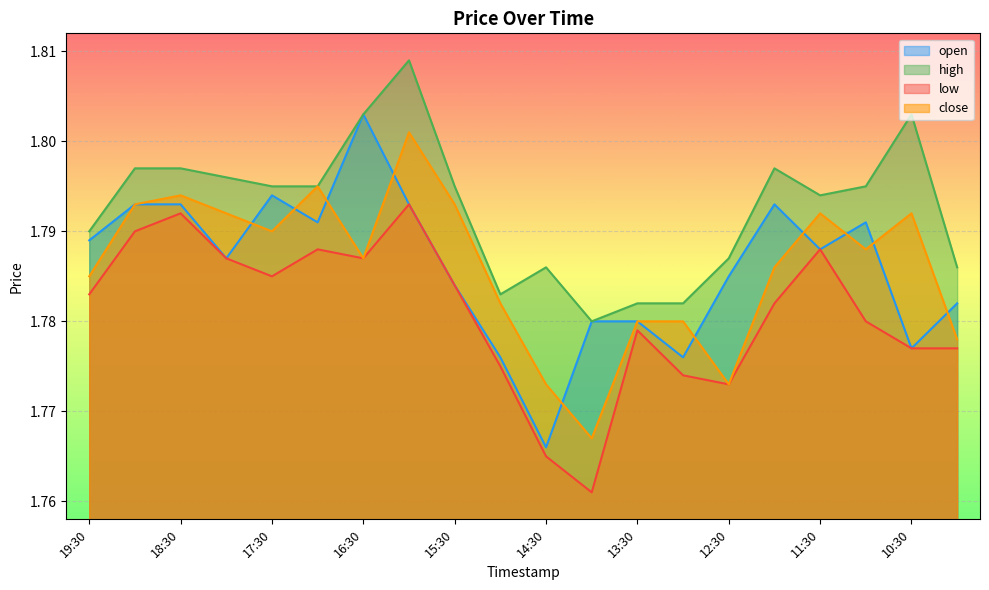

True or false: open and low cross at least once.

False